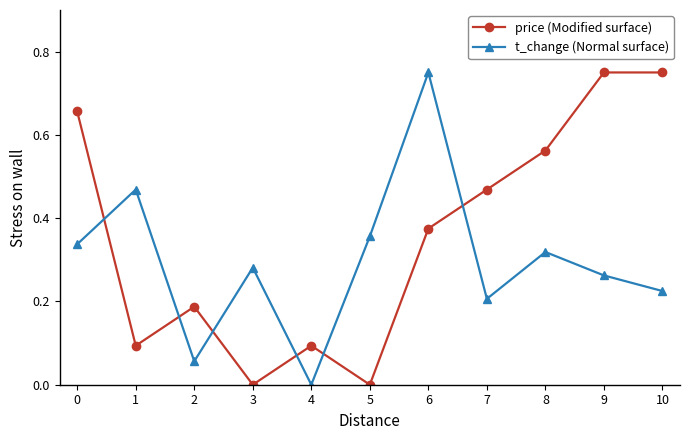

How many lines are shown in the chart?

2